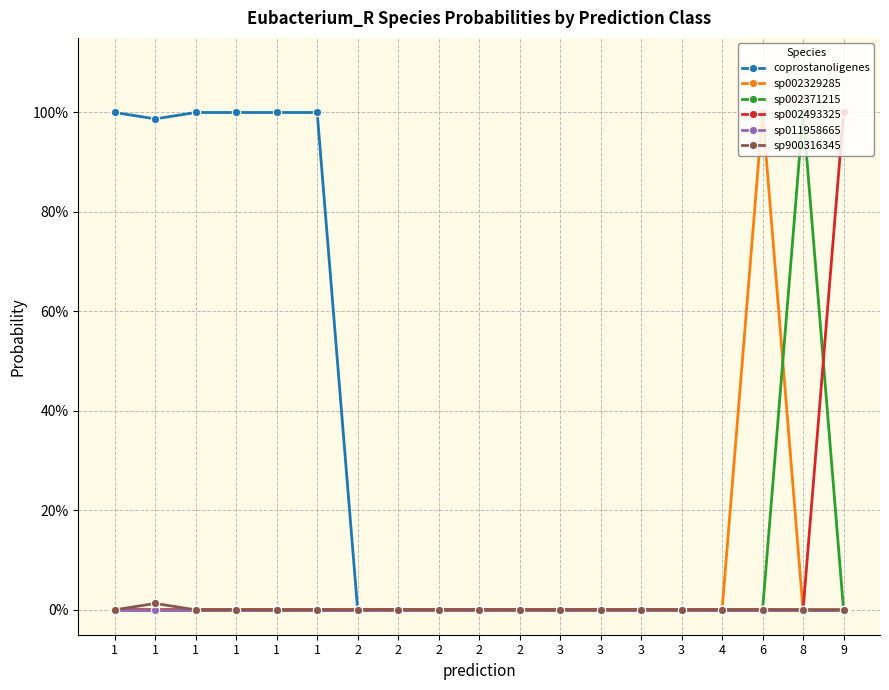

Which label corresponds to the smallest value in the chart?

2